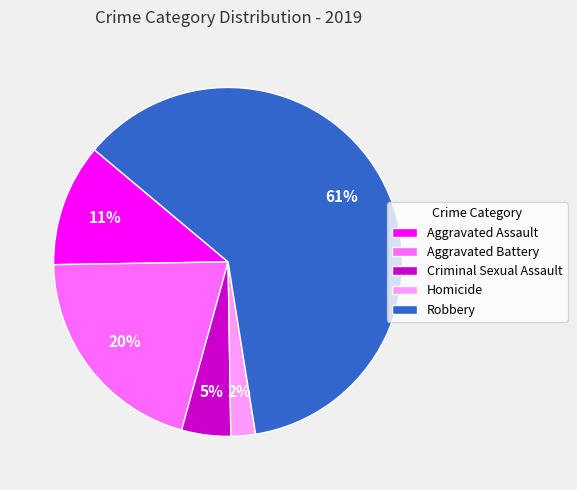

To the nearest percent, what is the average slice percentage?

20%